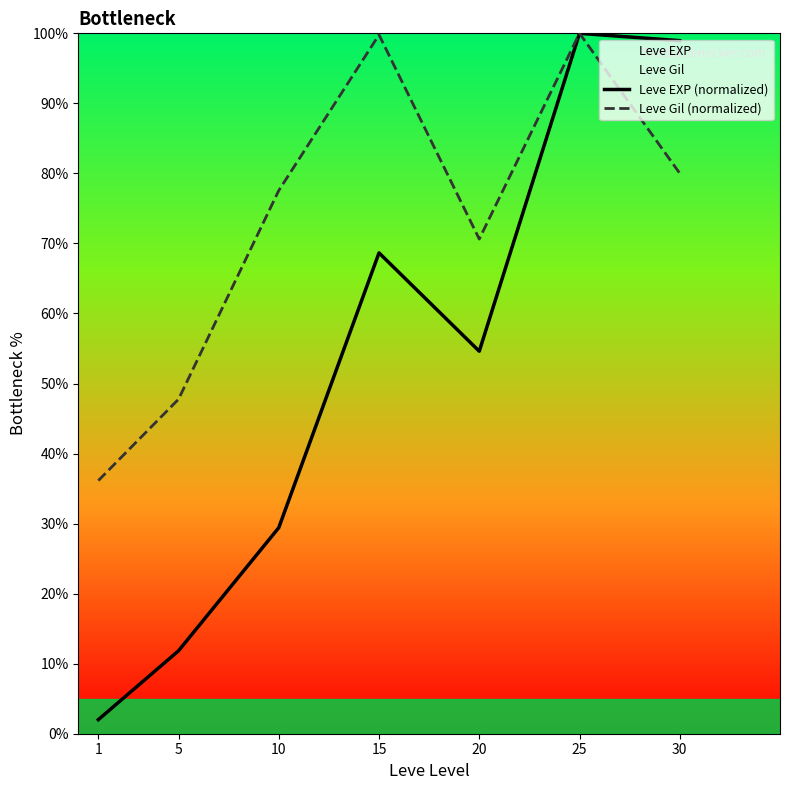

What is the maximum value shown in the chart?

100.0